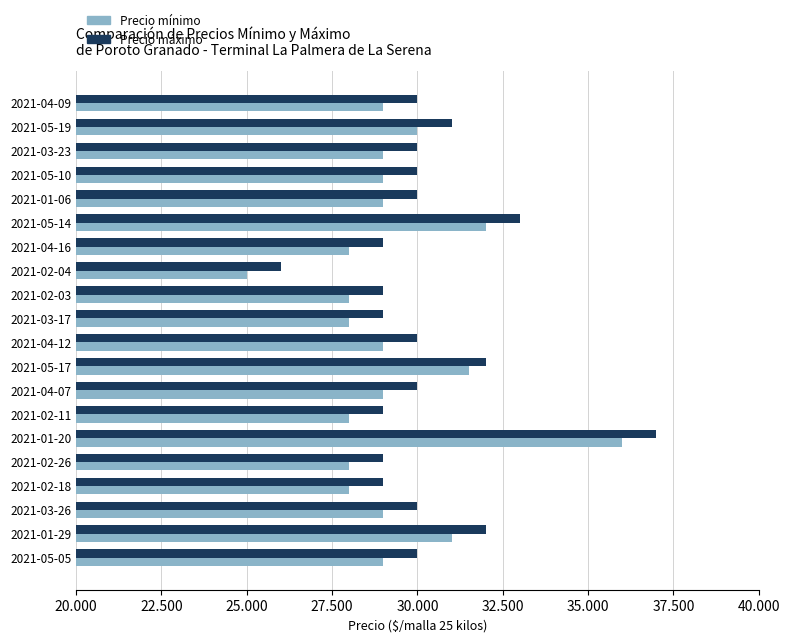

What are all the series names shown in the legend?

Precio mínimo, Precio máximo